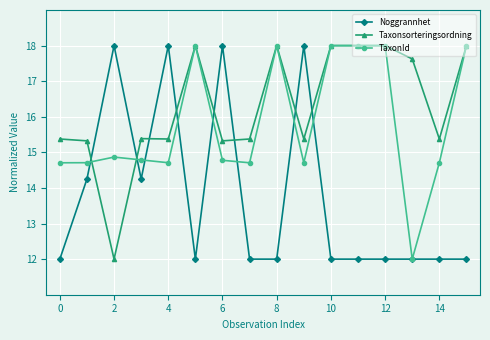

What is the value of the Taxonsorteringsordning point at the 6th from the left?

18.0